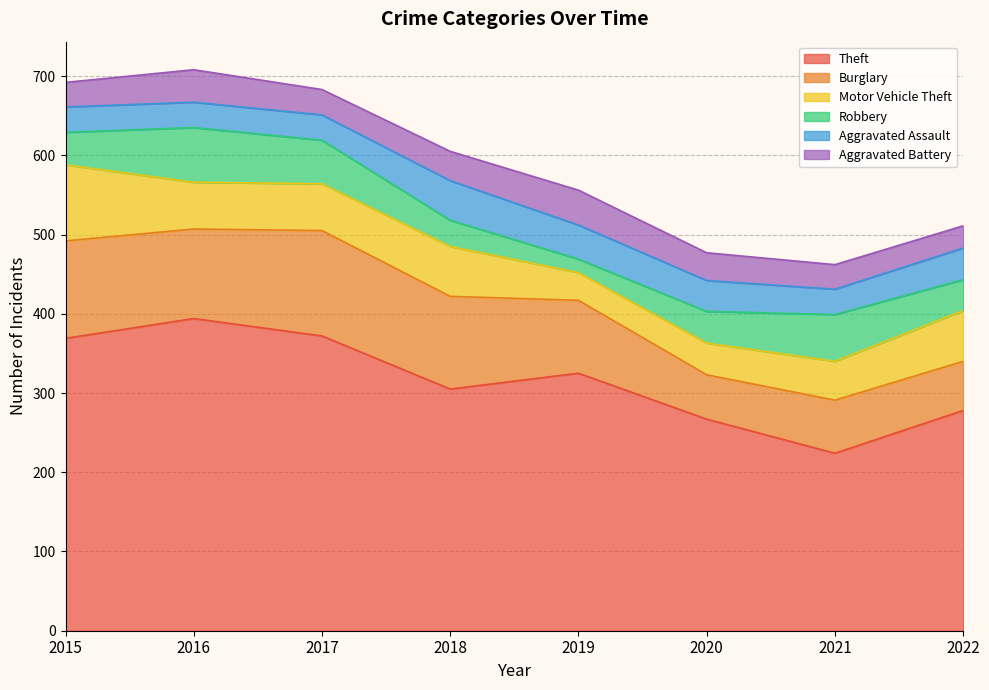

At which label does Aggravated Battery reach its minimum?

2022